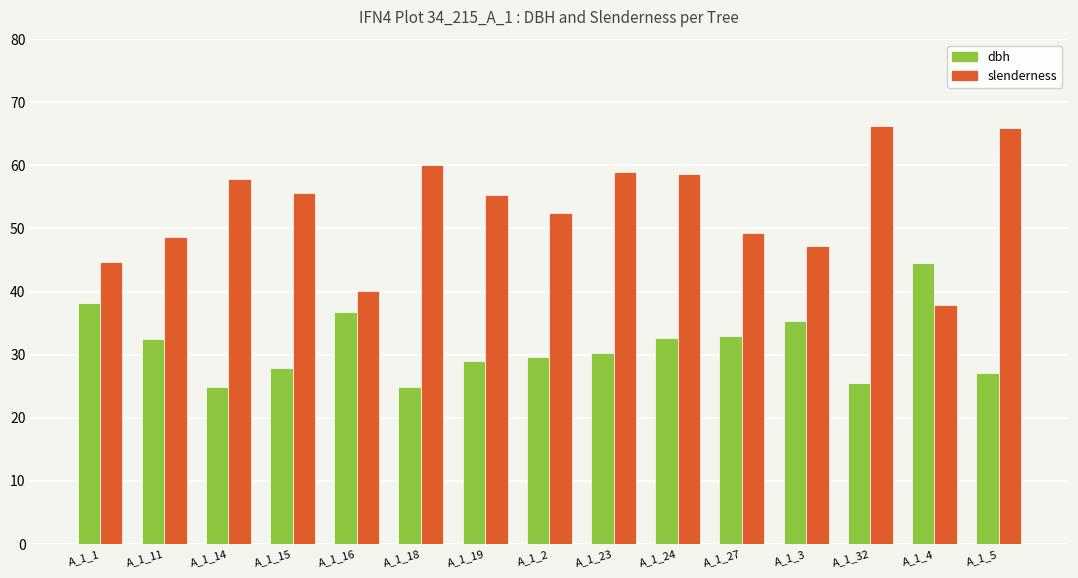

How many categories are shown in the chart?

15